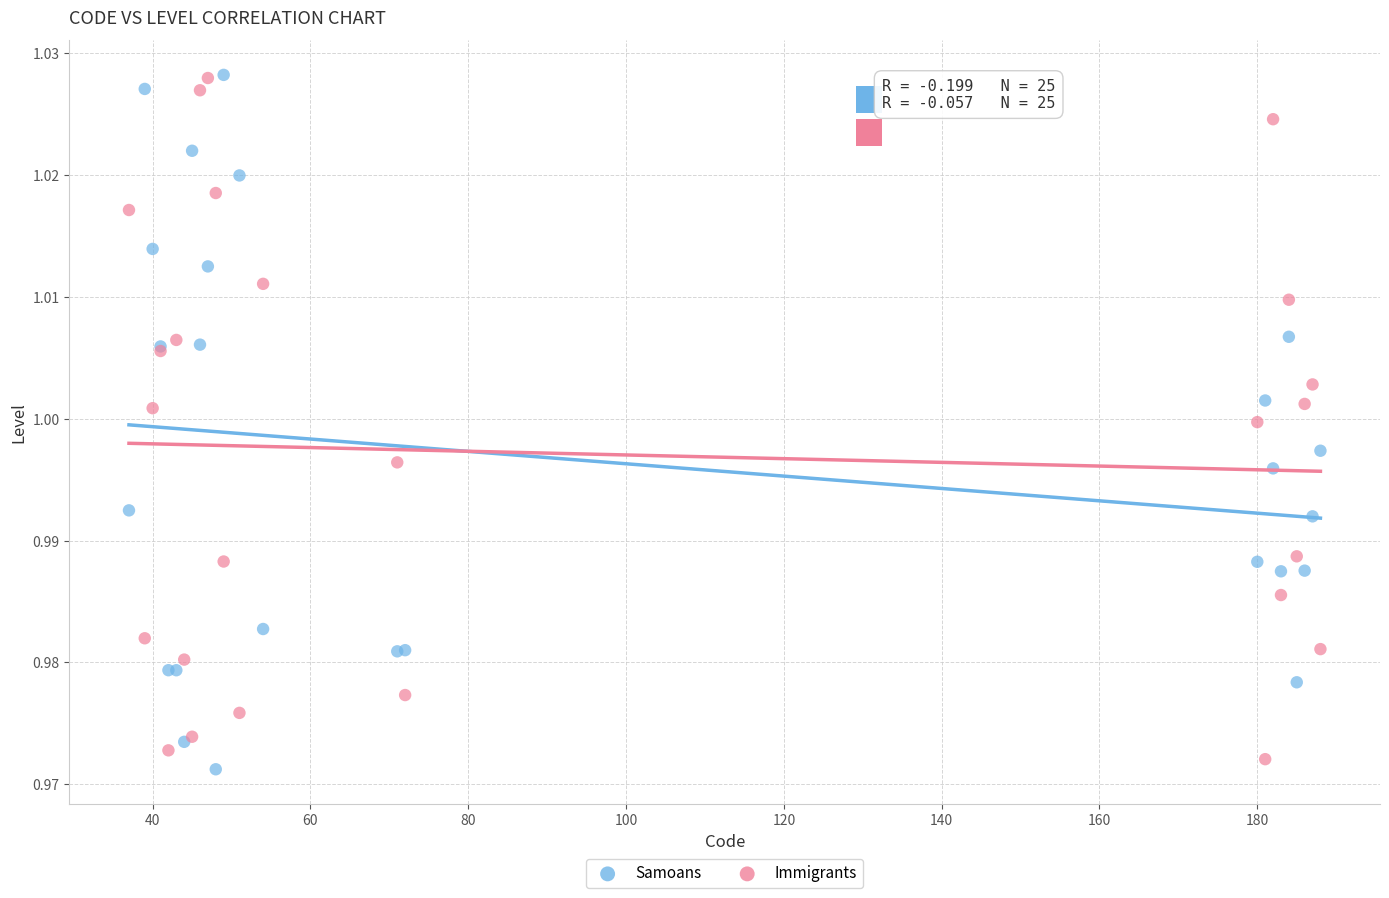

Which series has the widest spread of Y values?

Samoans